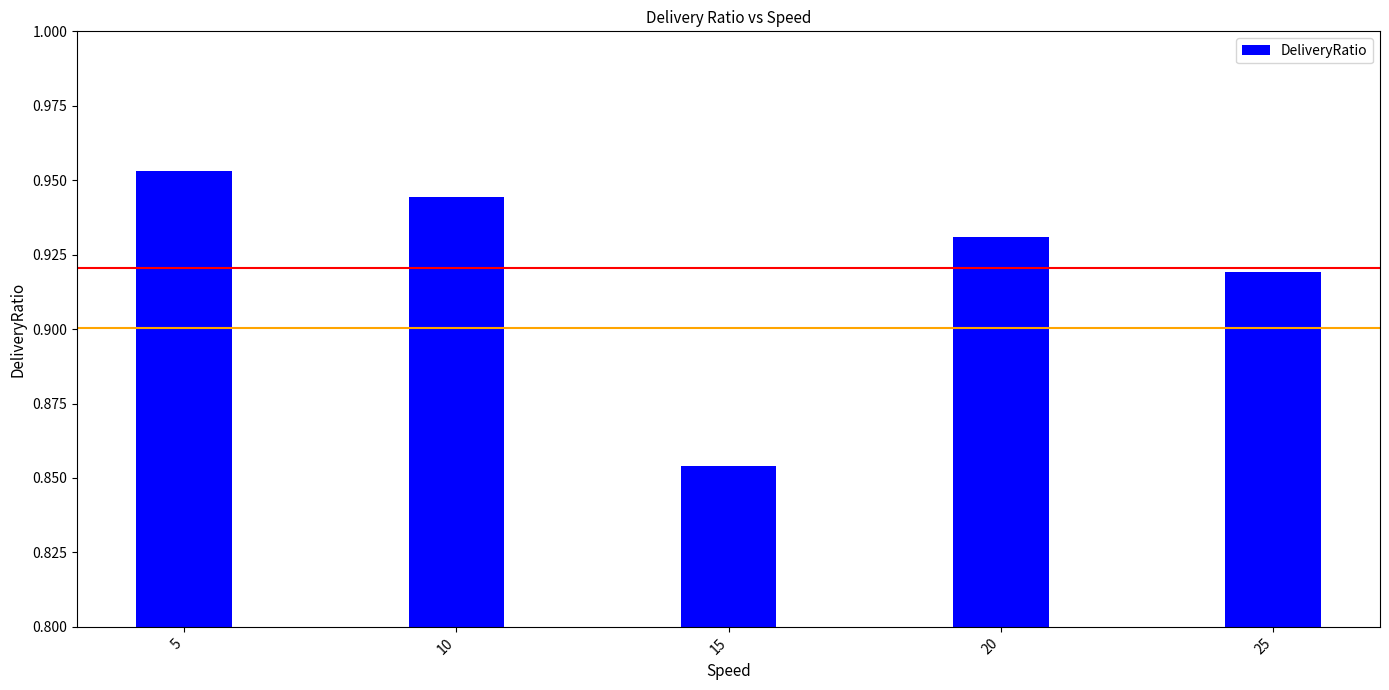

List the labels in order of value, smallest first.

15, 25, 20, 10, 5